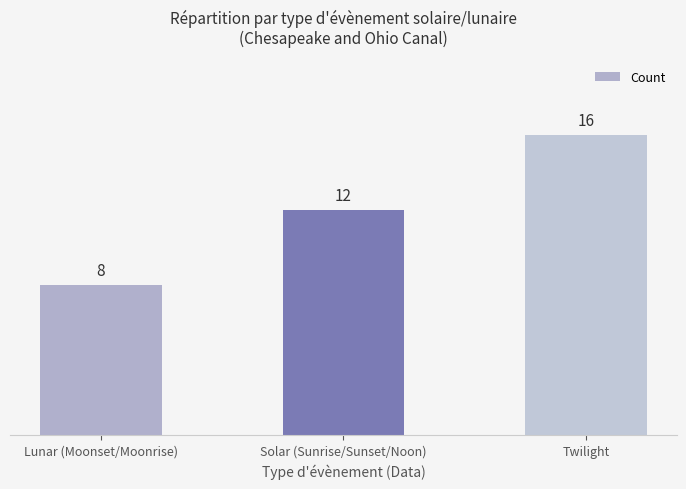

Is it true that the value at Twilight is 16?

True